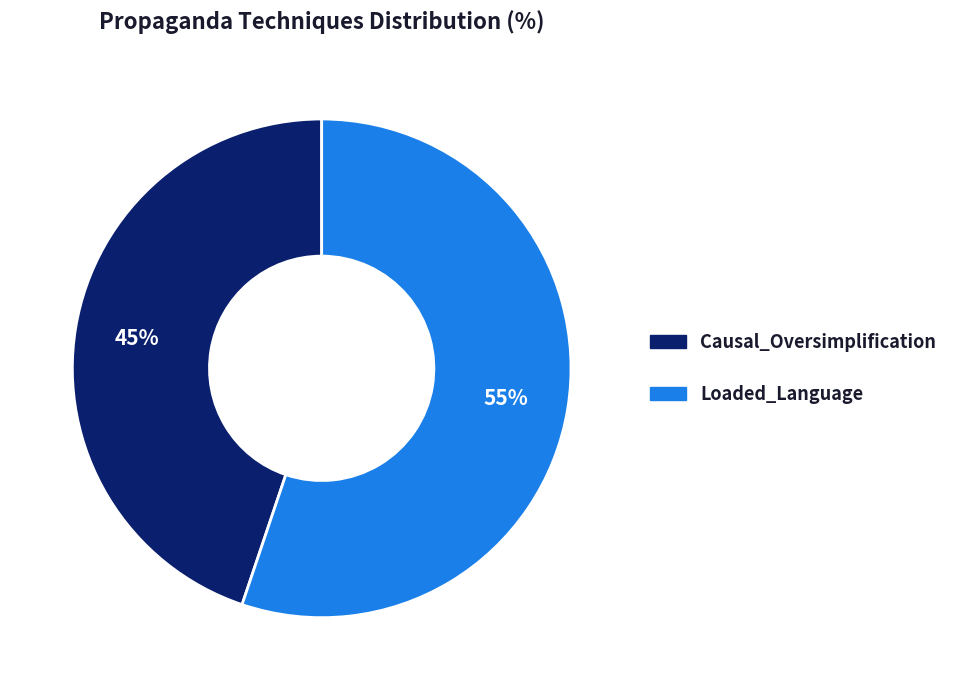

Count the number of slices in the pie.

2